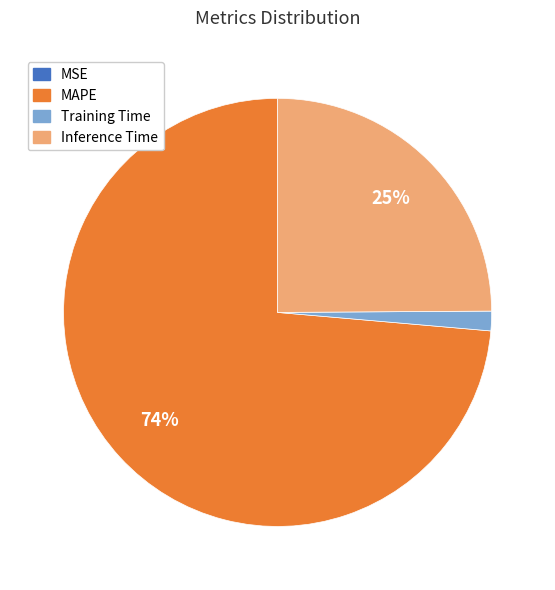

Which slice is the largest?

MAPE